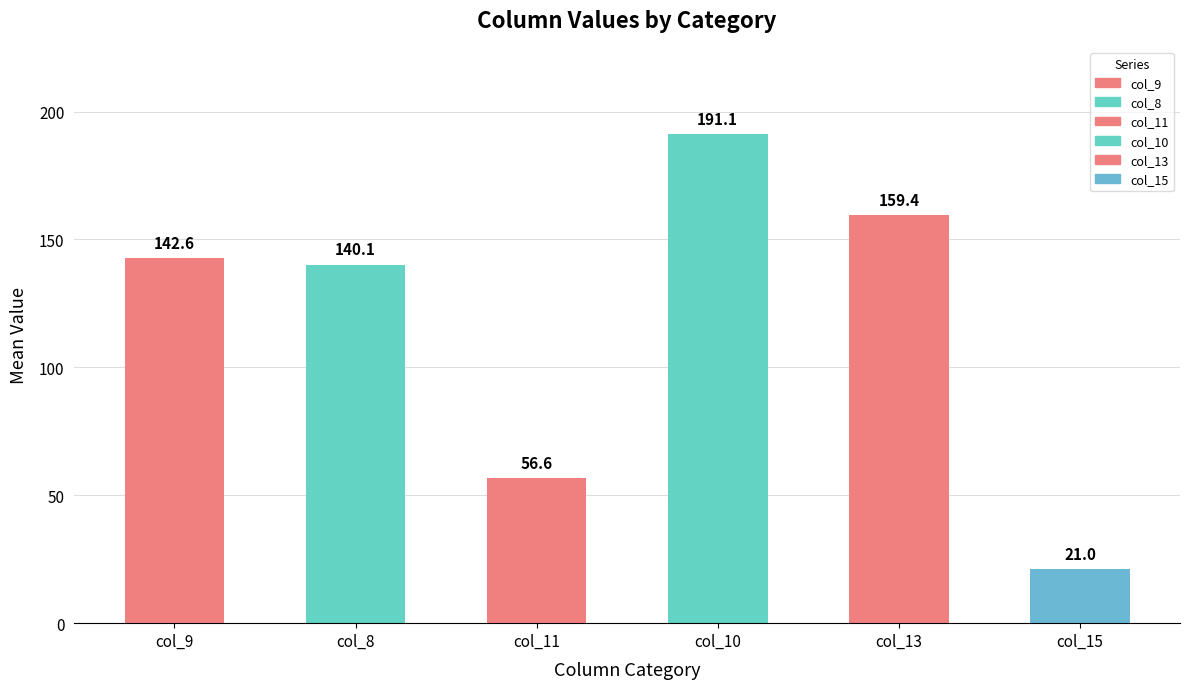

Reading left to right, what are all the values shown in this chart?

142.6	140.1	56.6	191.1	159.4	21.0